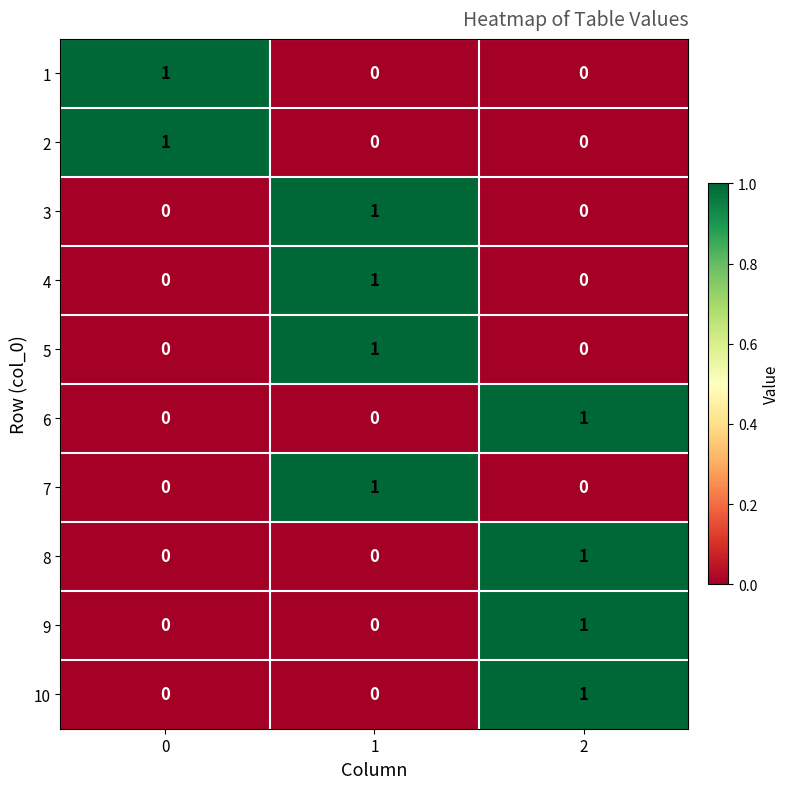

How many values in the 3 series exceed 0?

1